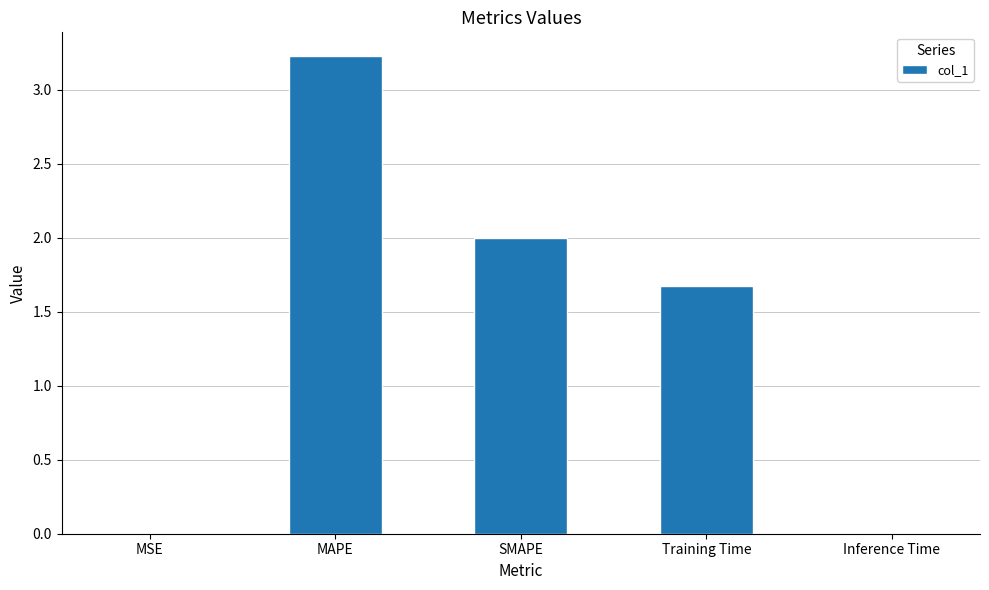

The value at Inference Time is 0.0. True or false?

True